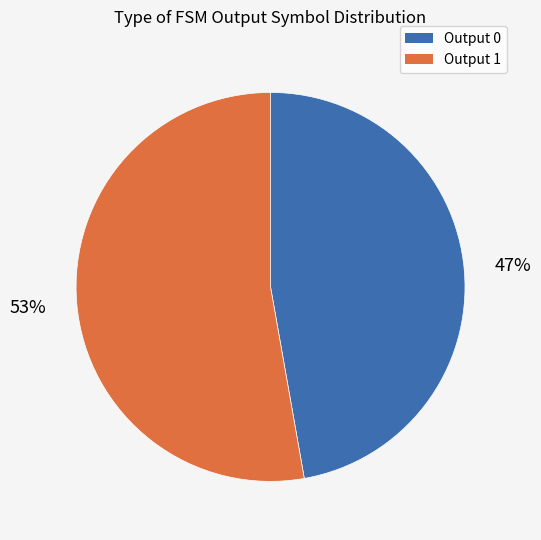

Do Output 1 and Output 0 together represent more than half of the pie?

Yes